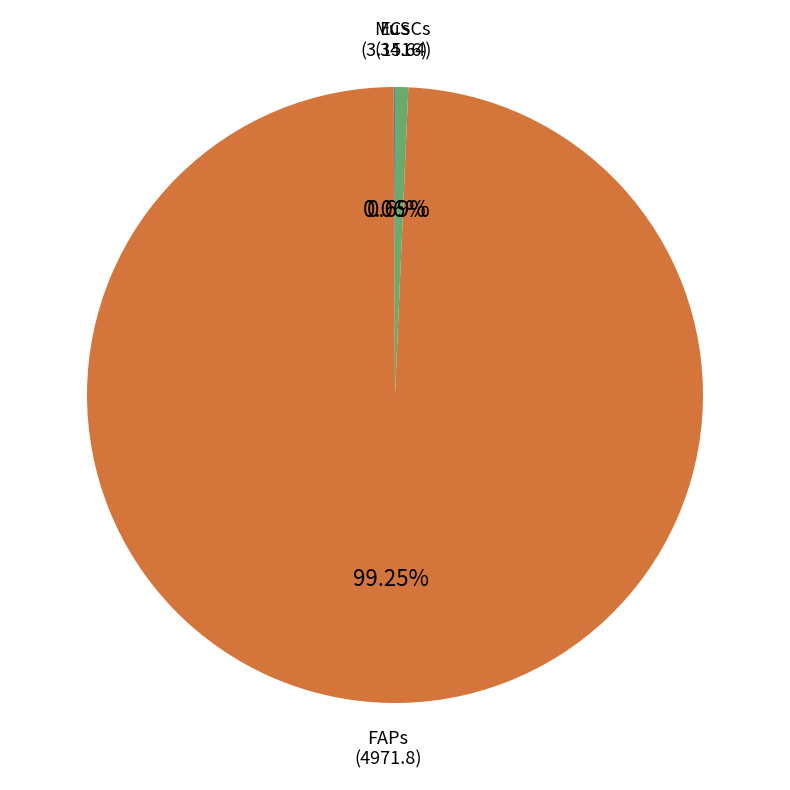

Does any single category account for the majority?

Yes